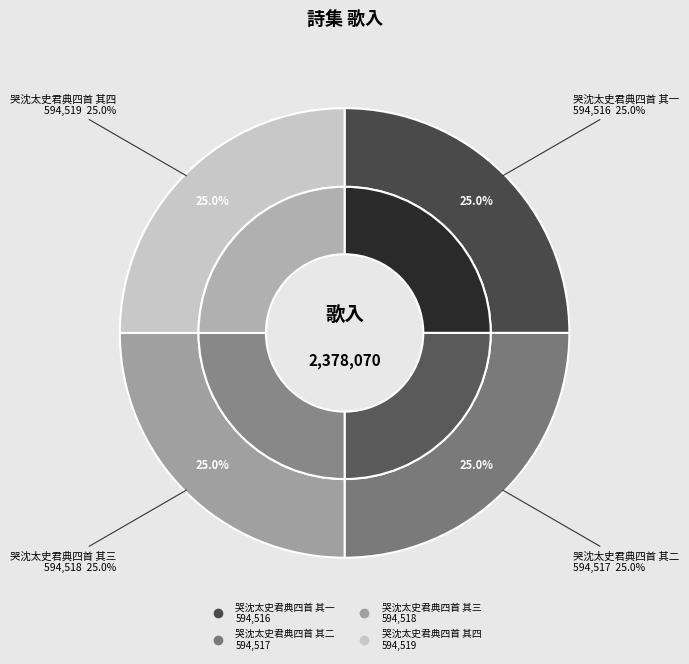

Which slice is the smallest?

哭沈太史君典四首 其一